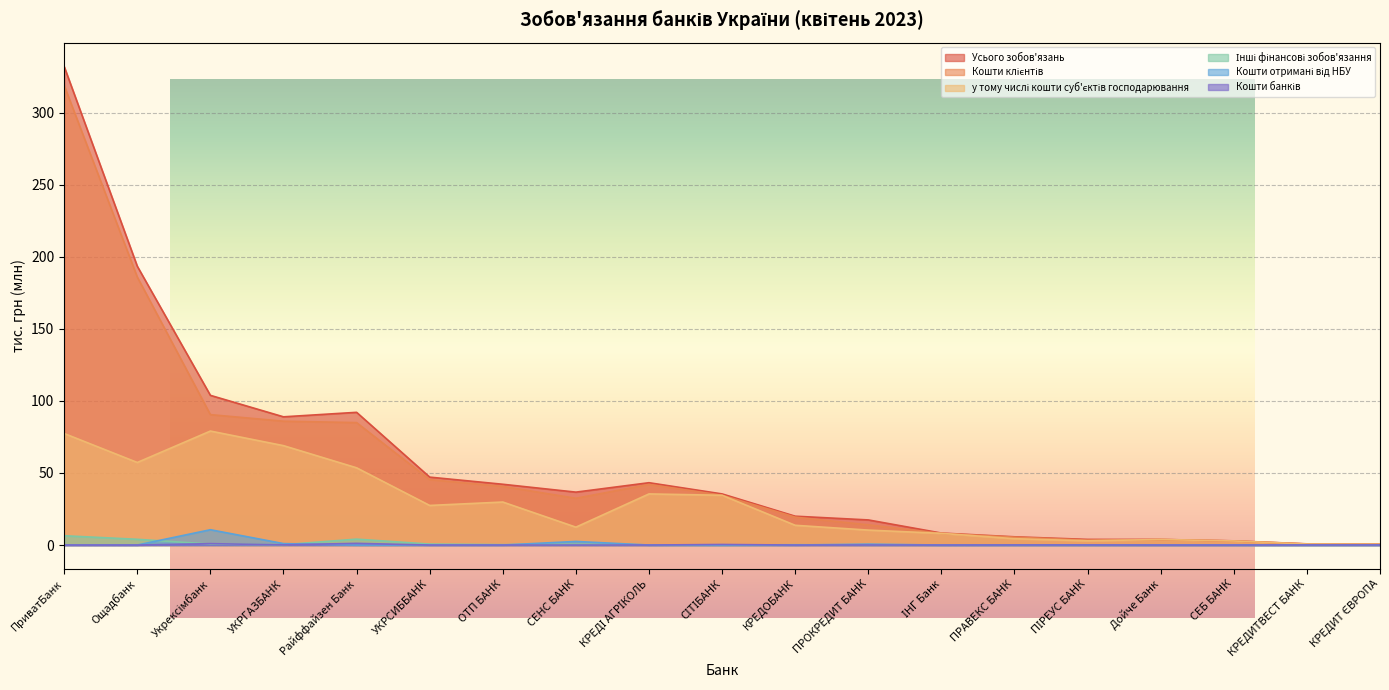

Between СЕНС БАНК and СЕБ БАНК, which series saw the biggest shift?

Усього зобов'язань